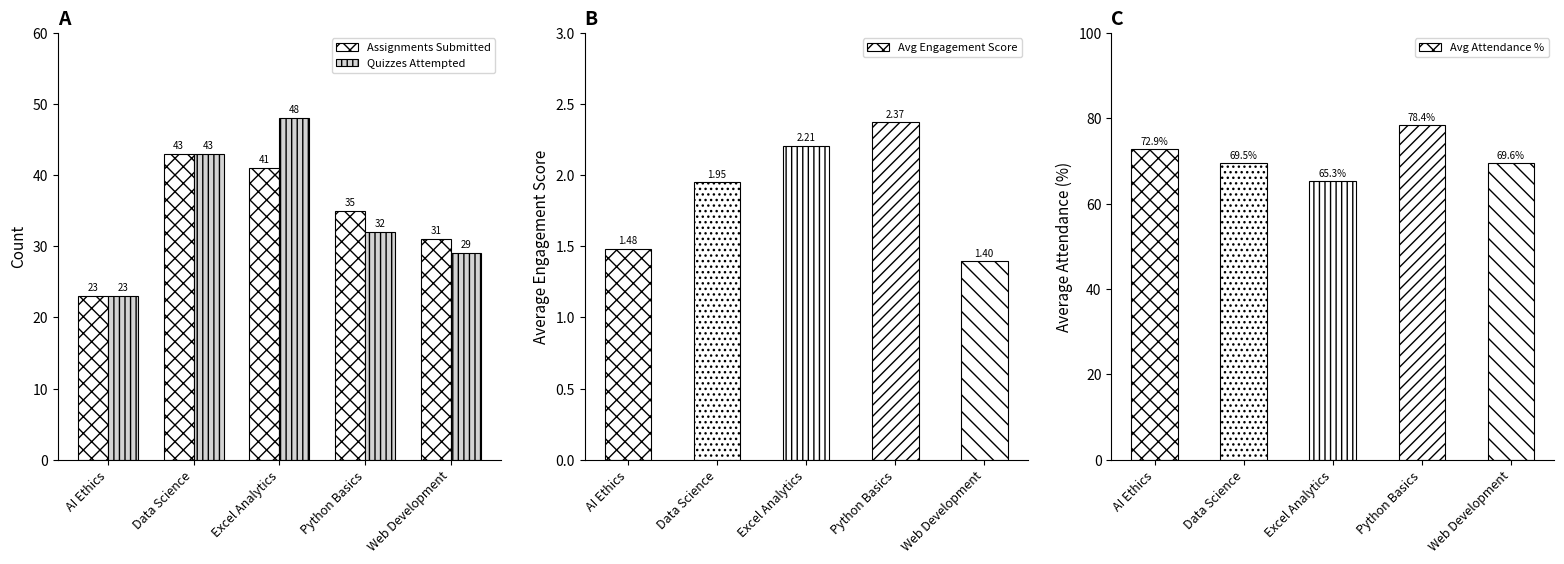

Is it true that Assignments Submitted equals 23.0 at AI Ethics?

True